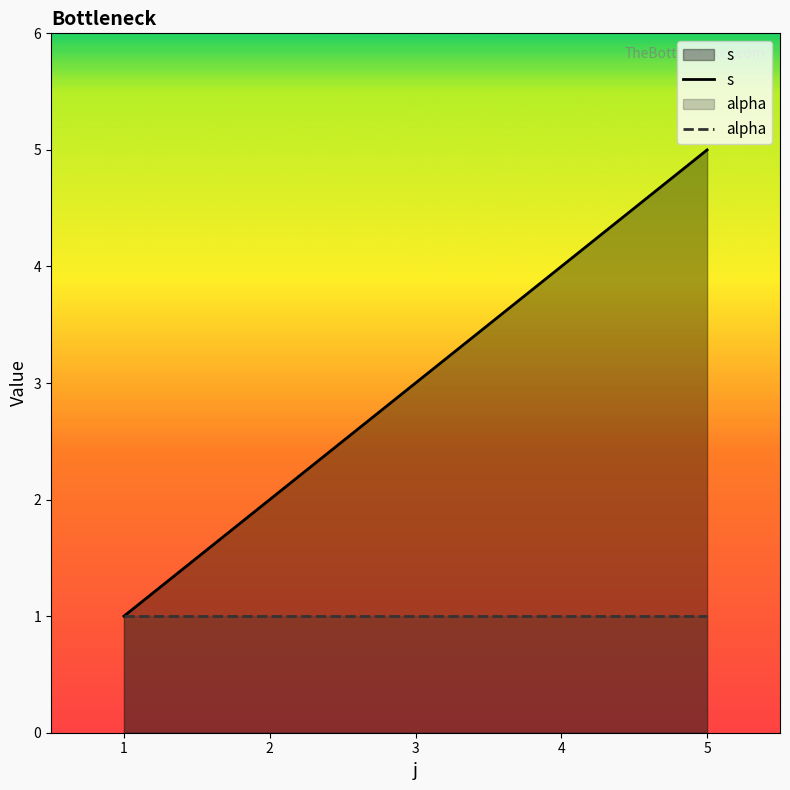

Which category has the highest value in the s series?

5